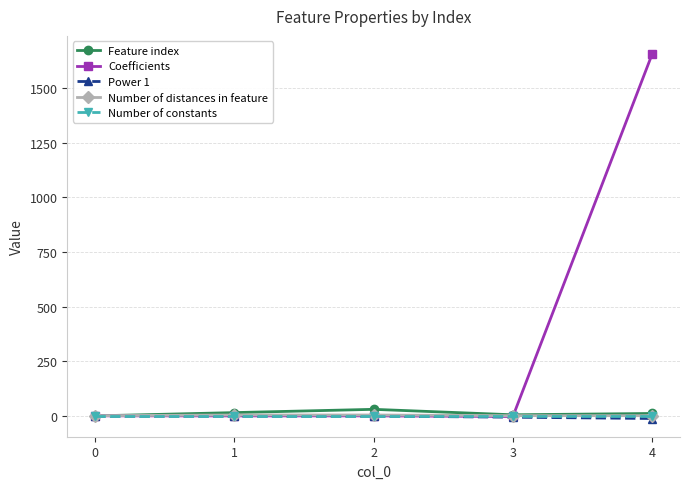

What is the value of the Coefficients point at the 5th from the left?

1656.6